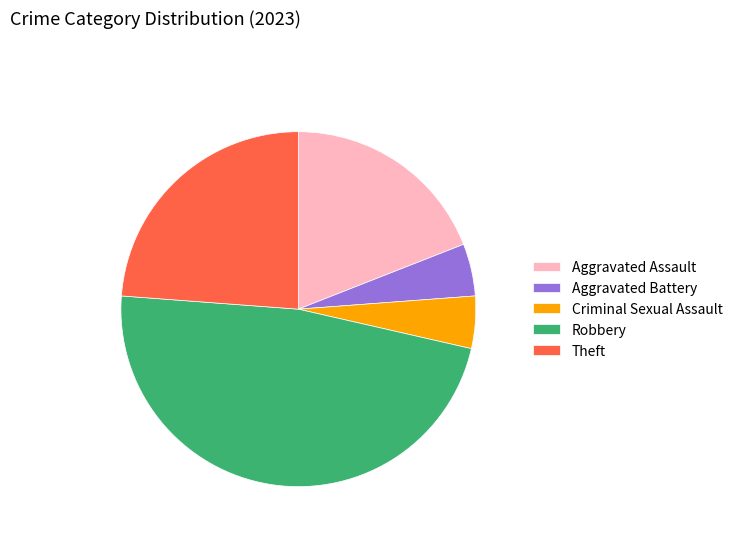

True or false: Robbery accounts for 59% of the total.

False